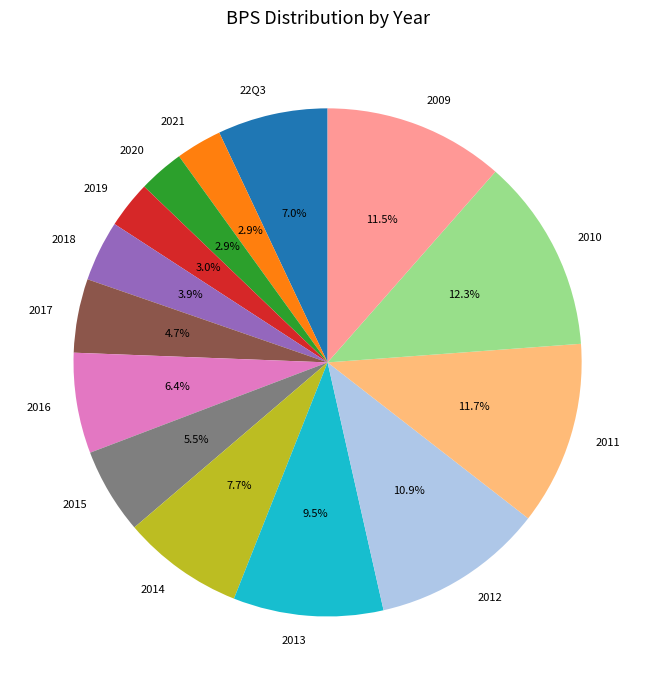

Is the sum of 2016 and 2014 greater than half?

No